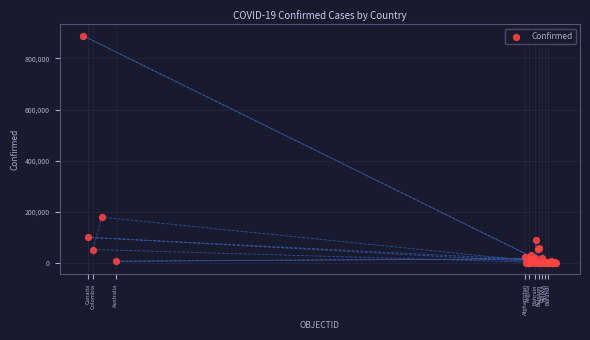

What Y value in the scatter plot is closest to 444146?

179436